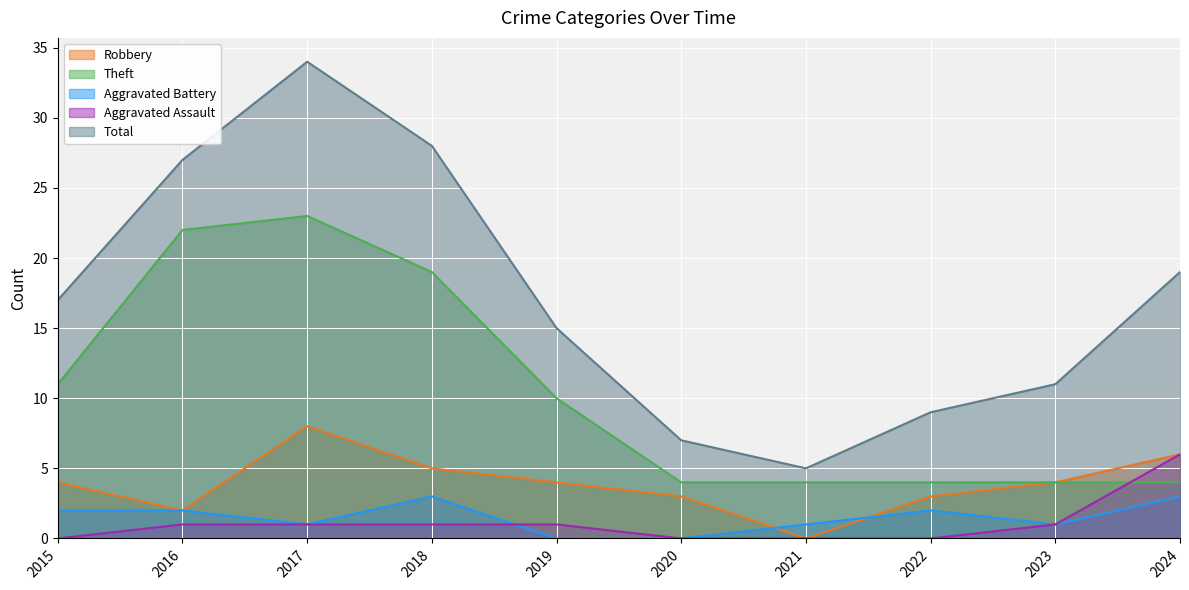

What are all the series names shown in the legend?

Robbery, Theft, Aggravated Battery, Aggravated Assault, Total